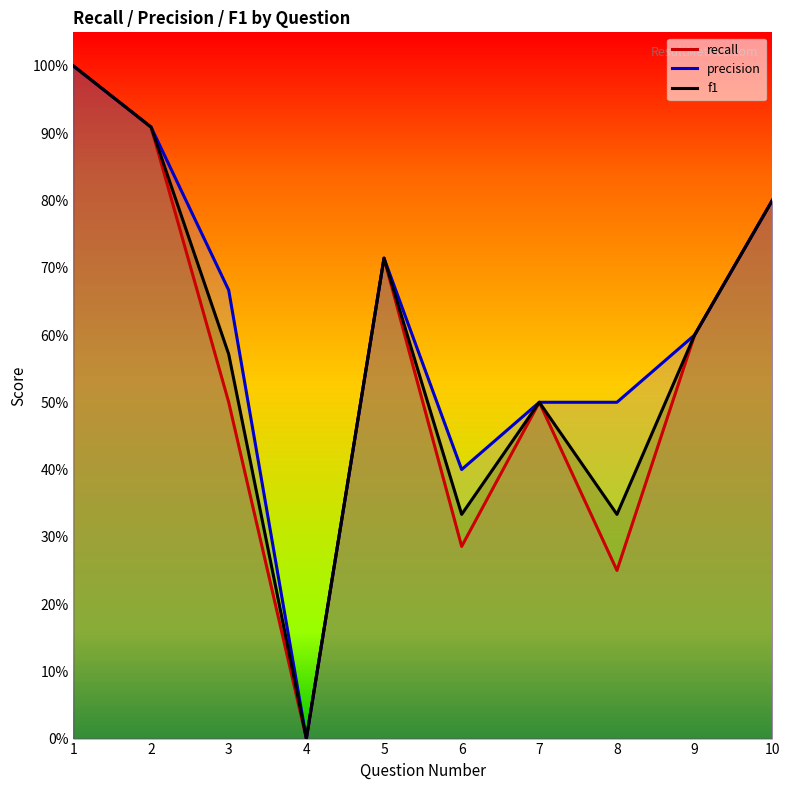

Does the chart have visible grid lines?

No